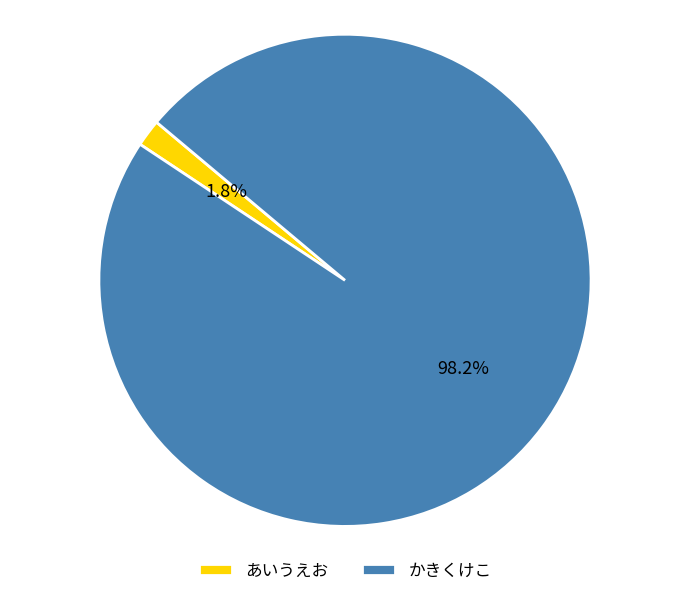

What is the smallest slice in the pie chart?

あいうえお